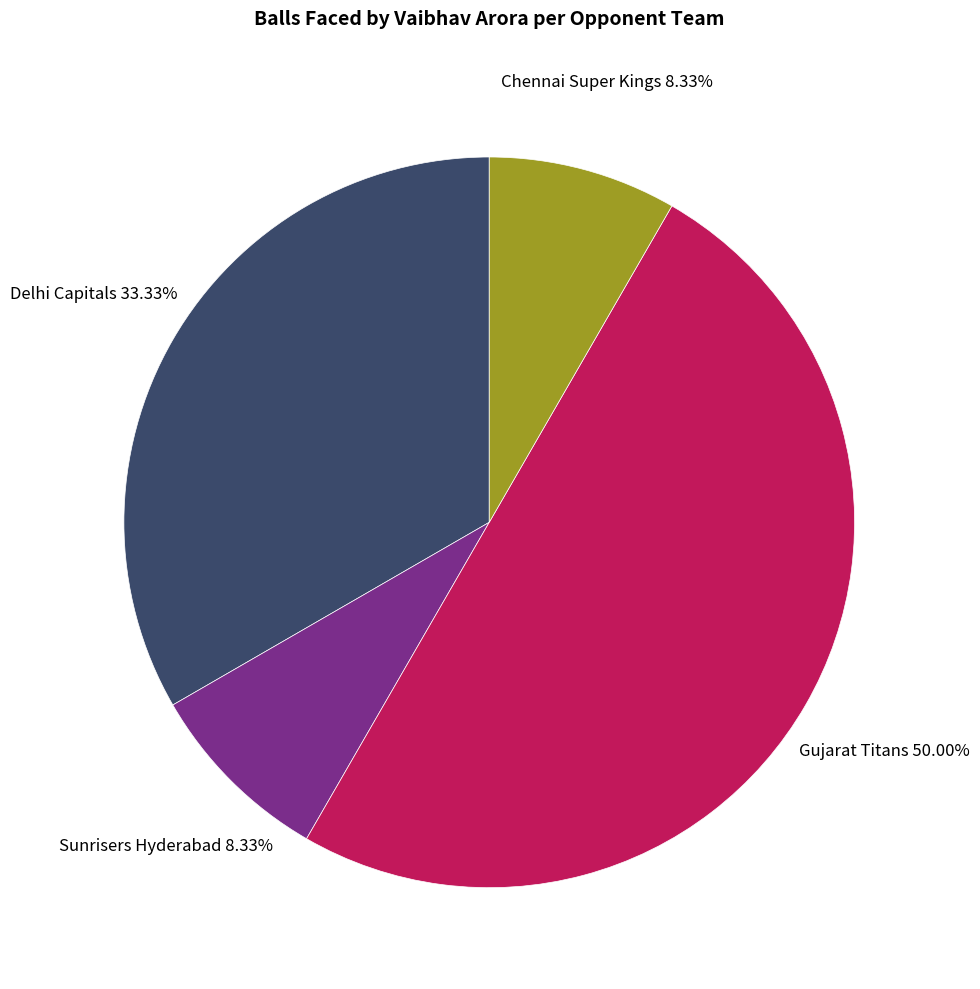

Does Chennai Super Kings account for over 50% of the chart?

No